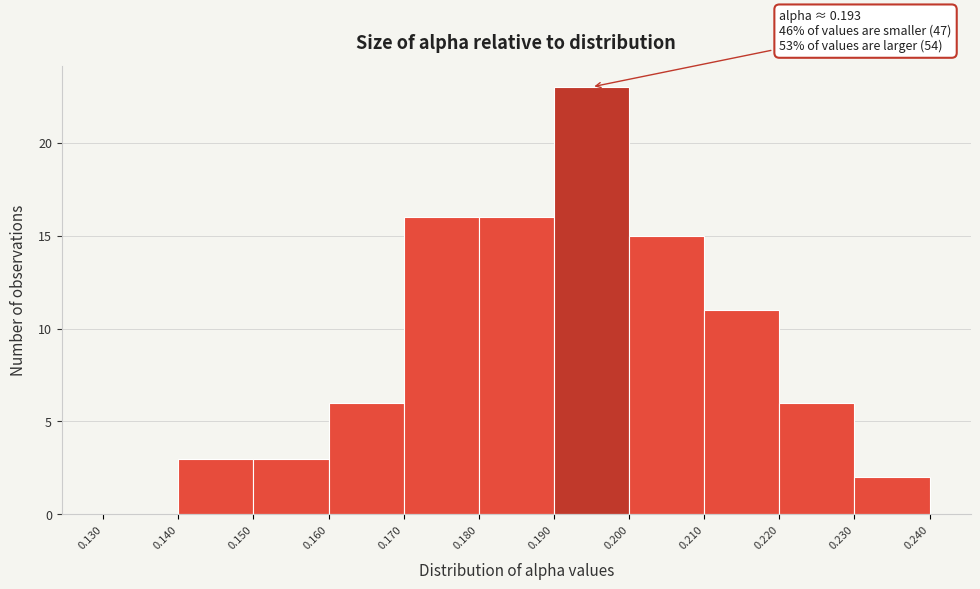

Over which range of the x-axis is the bar tallest?

0.190 to 0.200